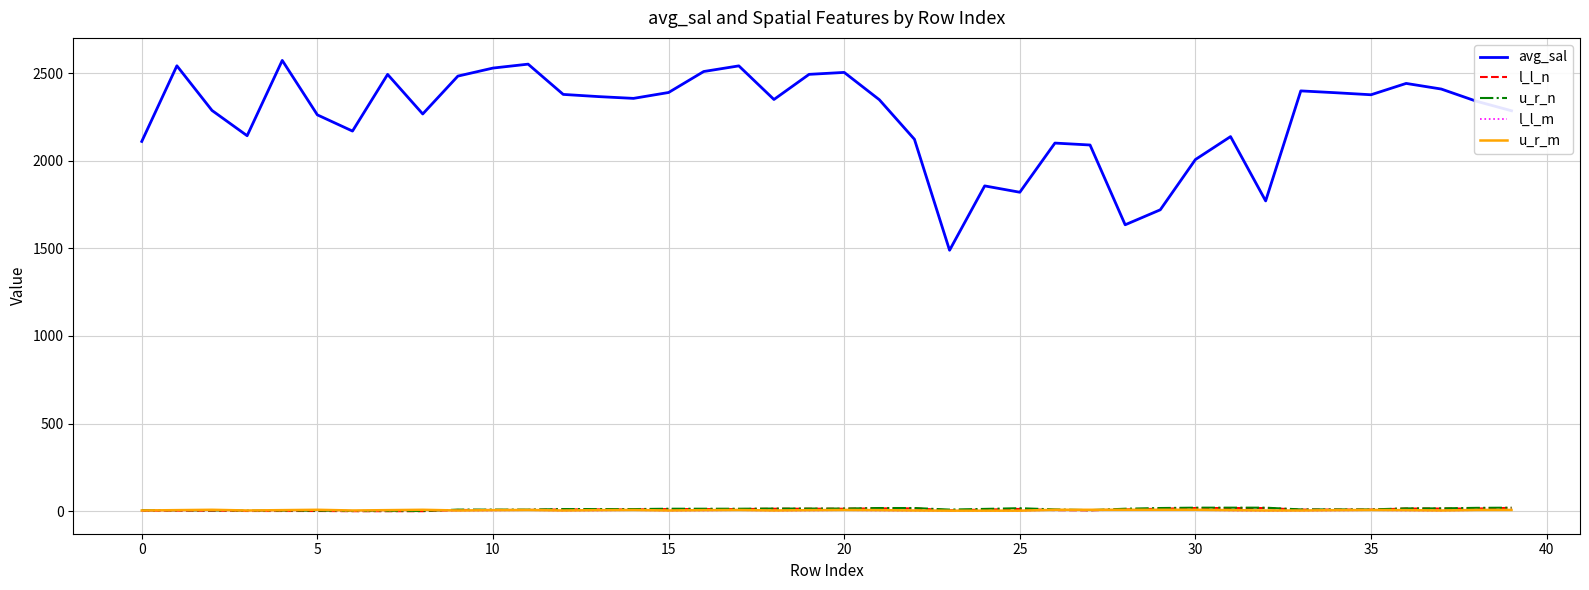

Does the chart have visible grid lines?

Yes